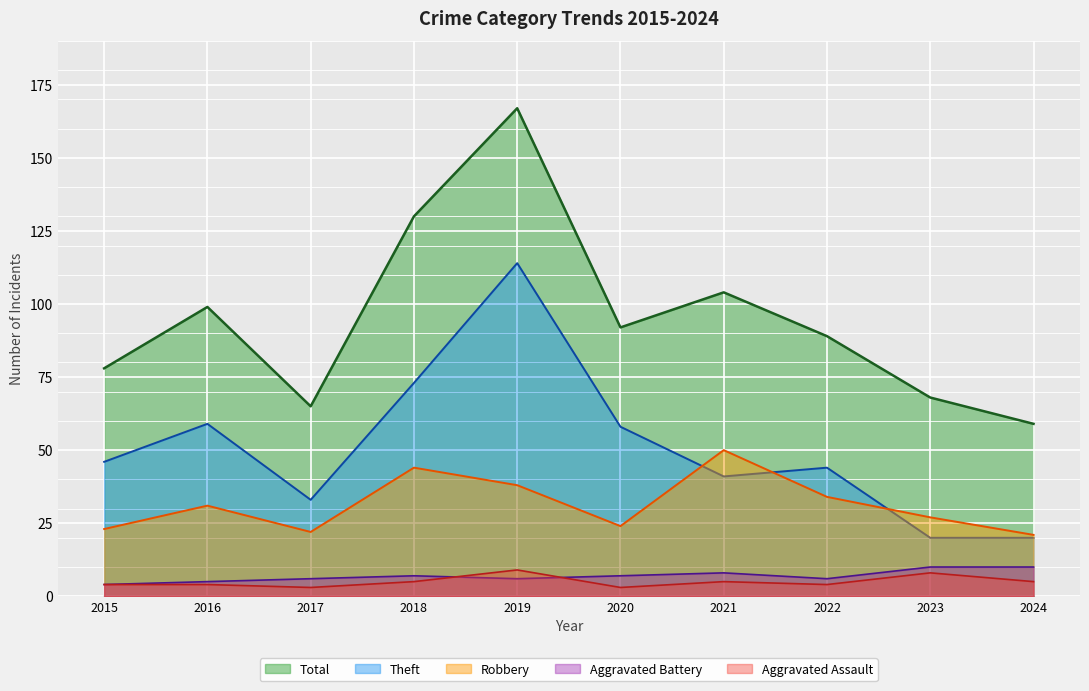

At how many categories does at least one series exceed 119?

2